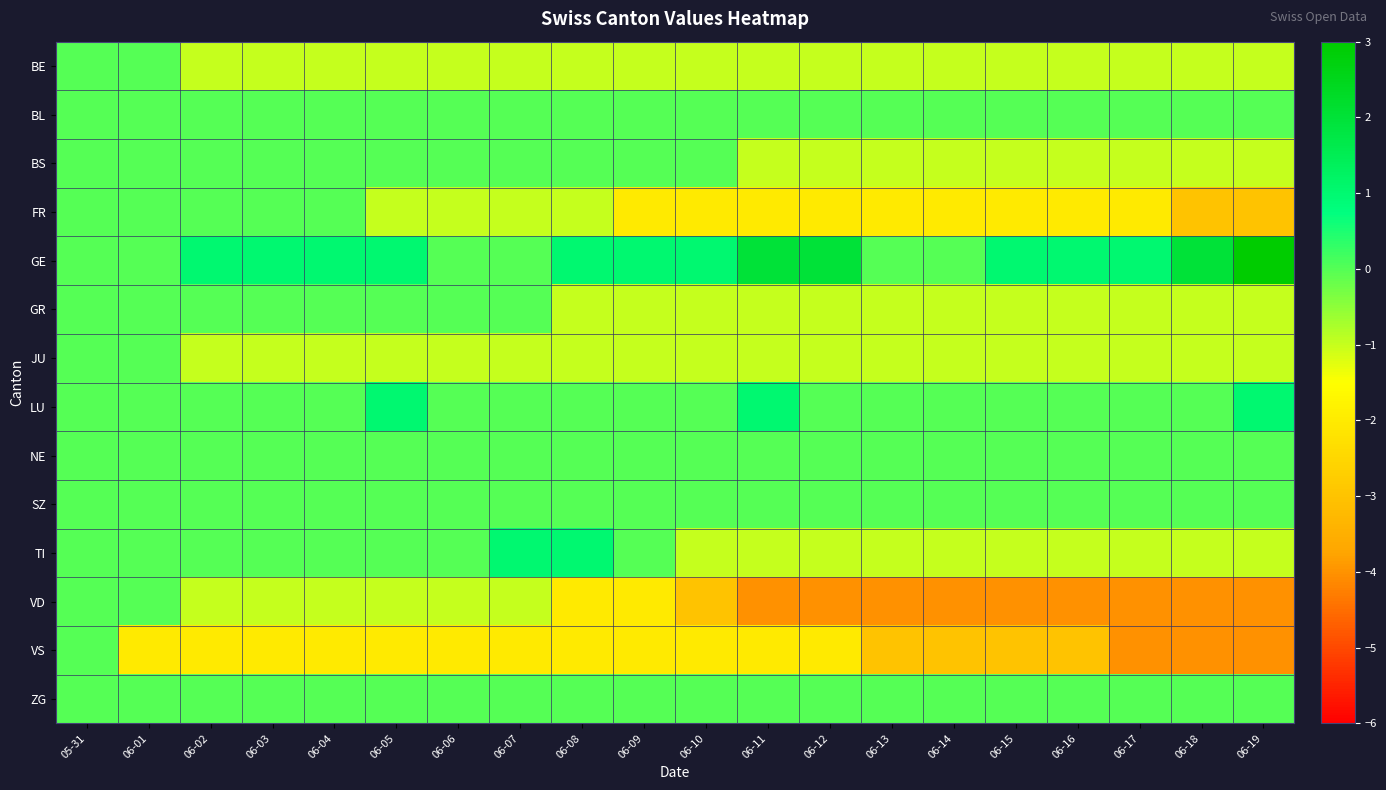

What is the spread (max minus min) of values at 06-01?

2